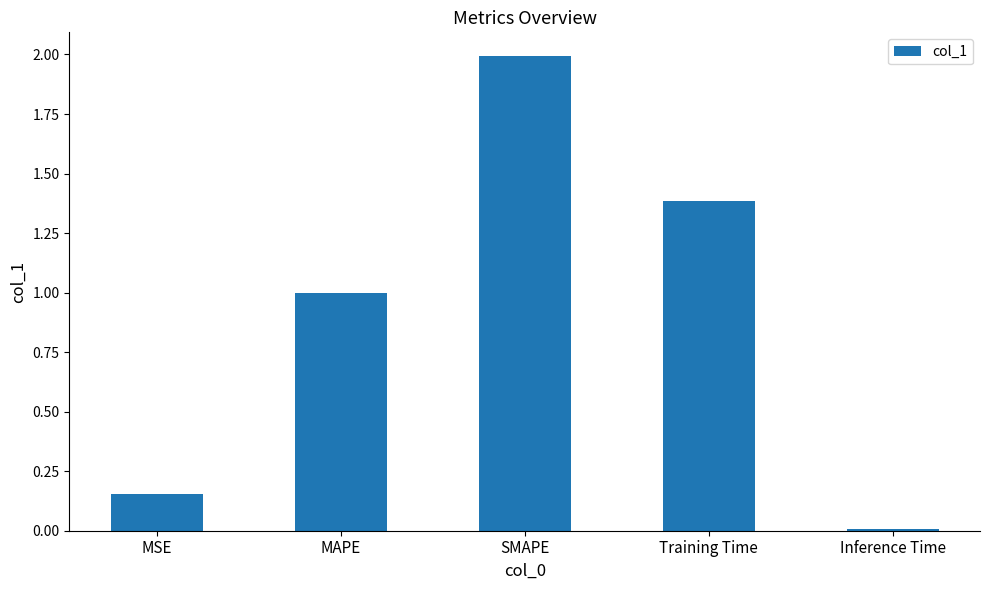

How many bars are there in total?

5